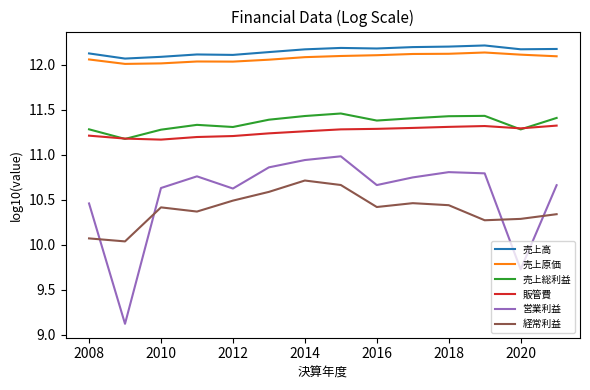

What is the minimum value for 営業利益?

9.1